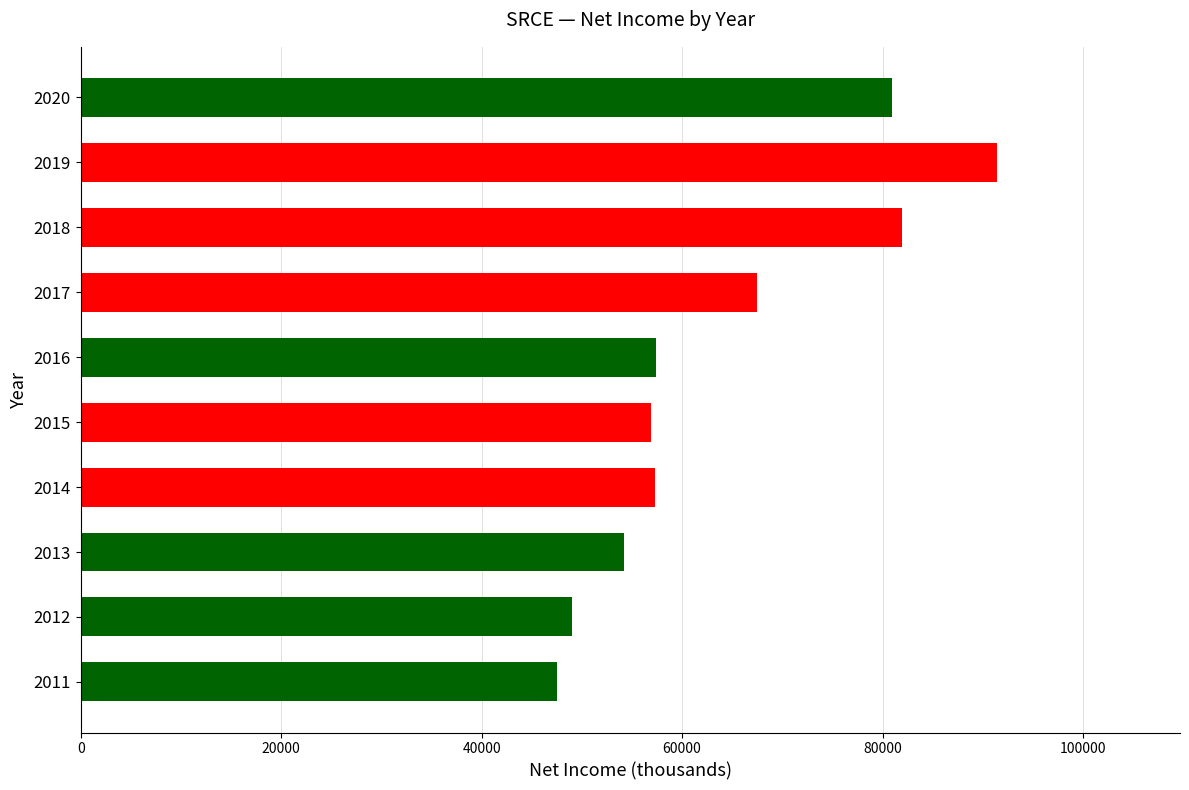

What value does the data have at 2013, to the nearest 100?

54200